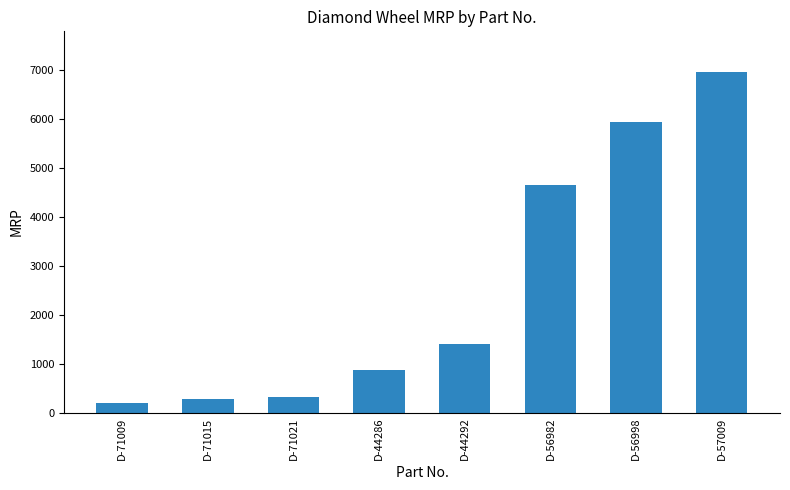

What is the value of the 3rd bar from the left?

320